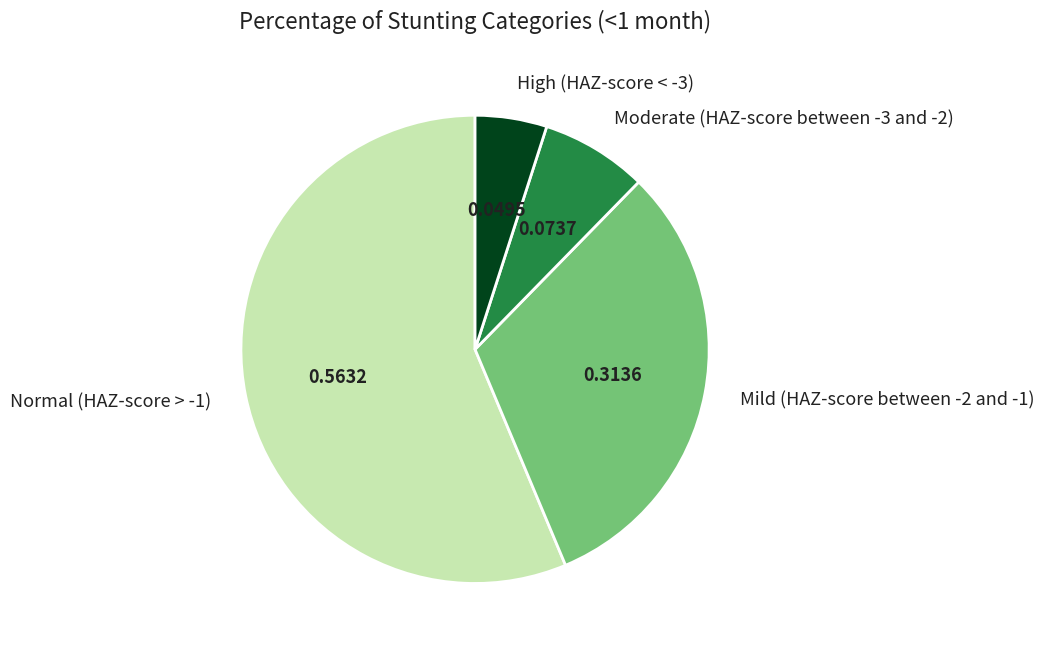

Between Moderate (HAZ-score between -3 and -2) and Mild (HAZ-score between -2 and -1), which is larger?

Mild (HAZ-score between -2 and -1)